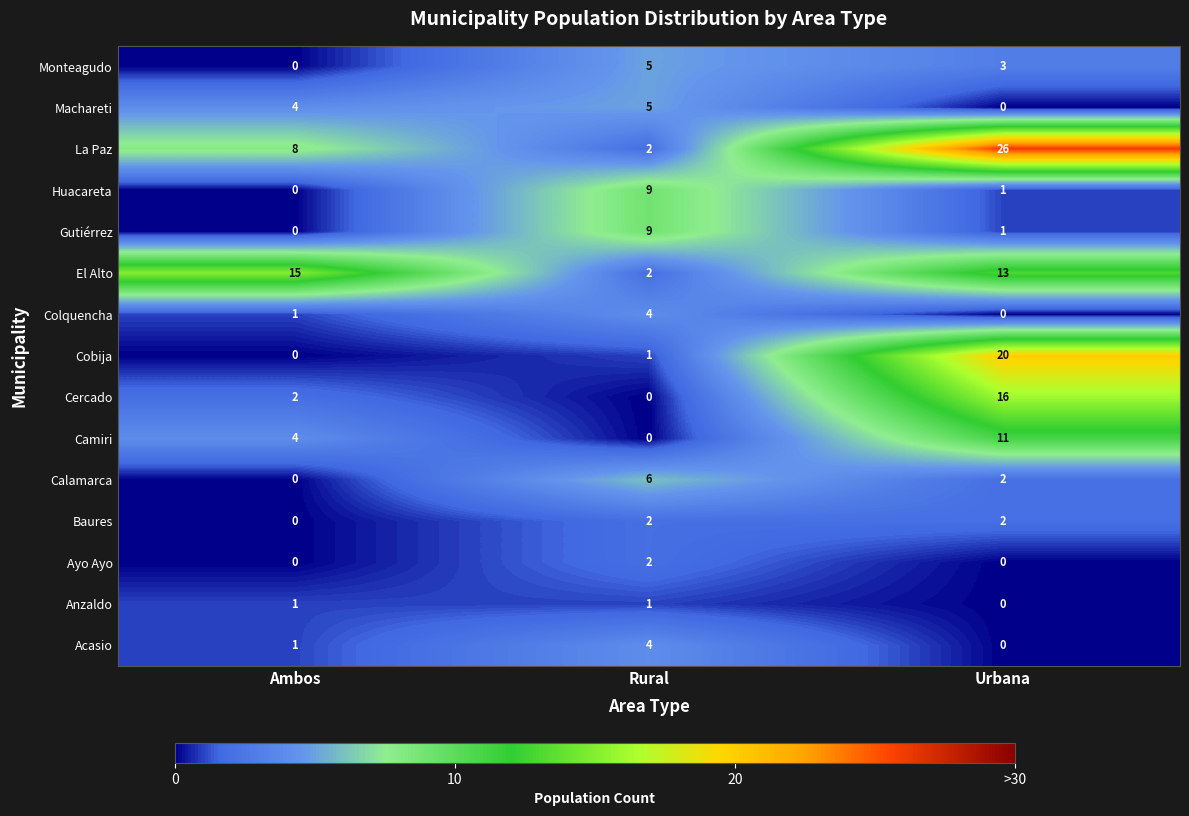

At how many categories does at least one series exceed 13?

2